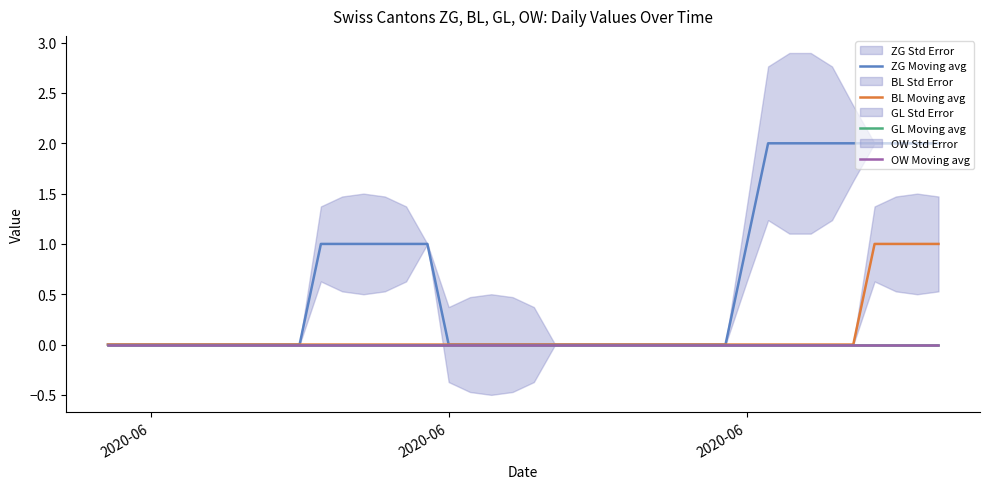

Where is GL Moving avg nearest to the value 0?

2020-06